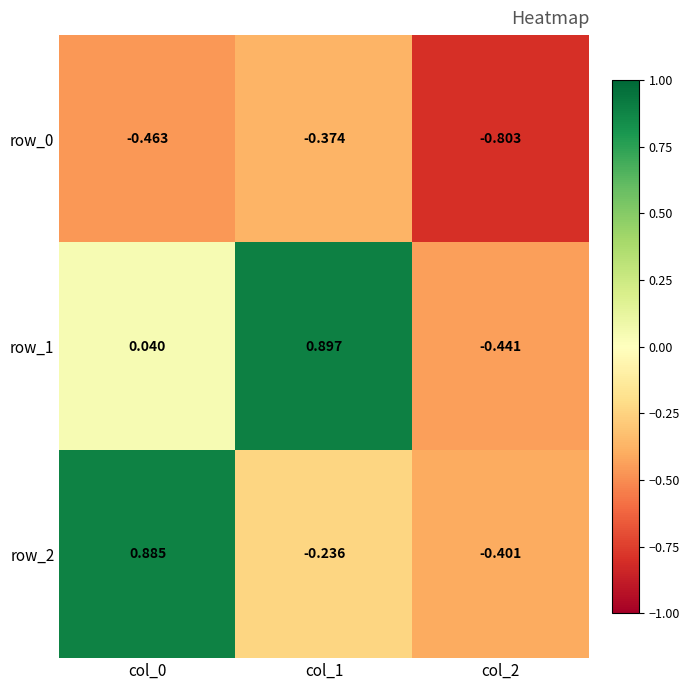

List the series in order of their peak value, highest first.

row_1, row_2, row_0